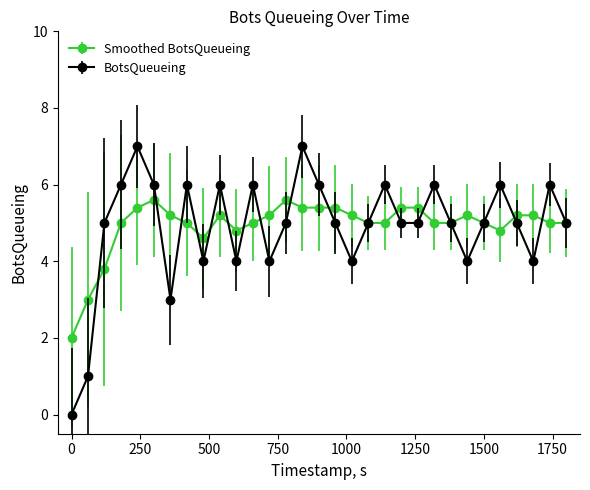

List the series in order of their peak value, highest first.

BotsQueueing, Smoothed BotsQueueing